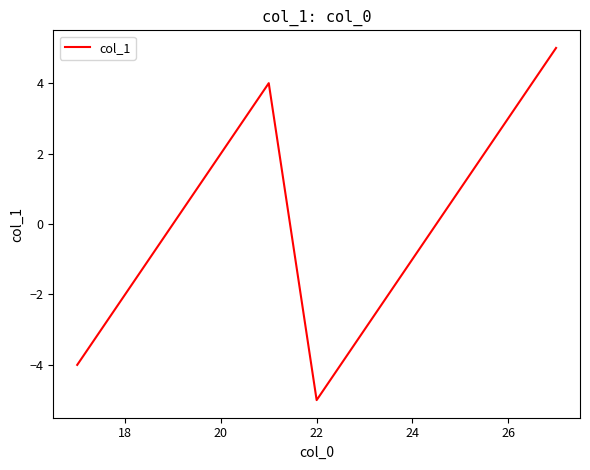

What is the difference between the maximum and minimum values?

10